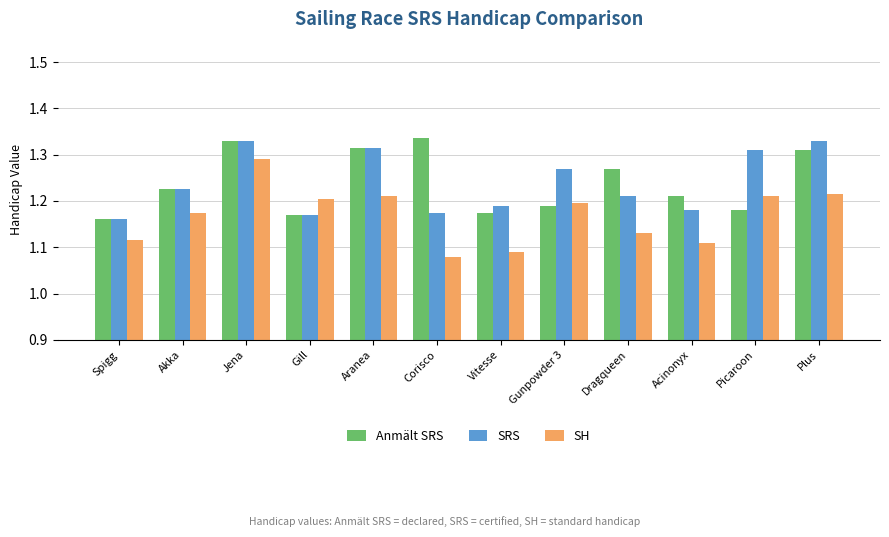

What is the label of the 10th bar from the right?

Jena